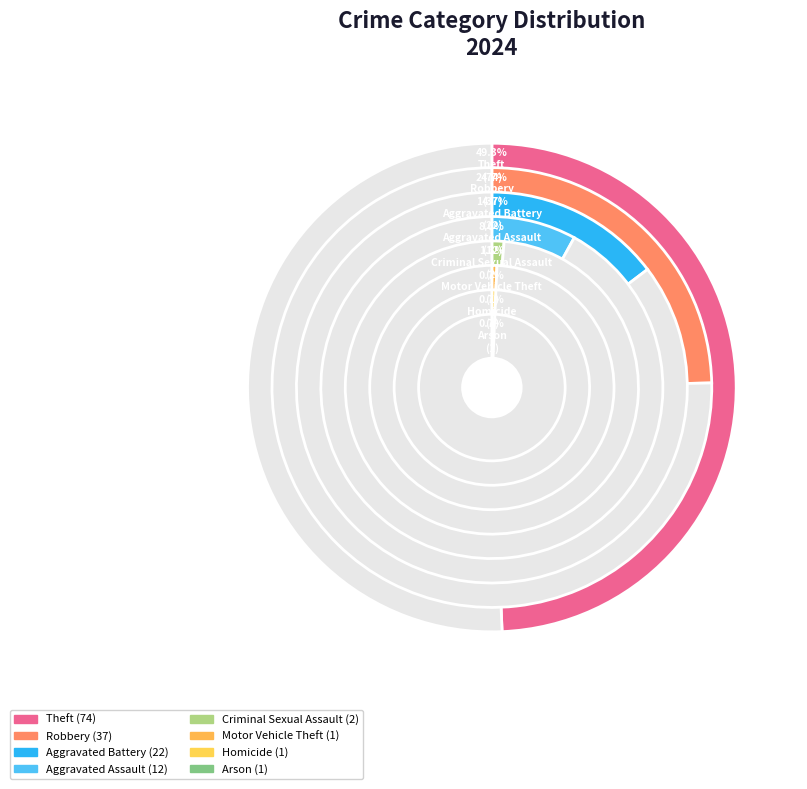

Which slice is the largest?

Theft